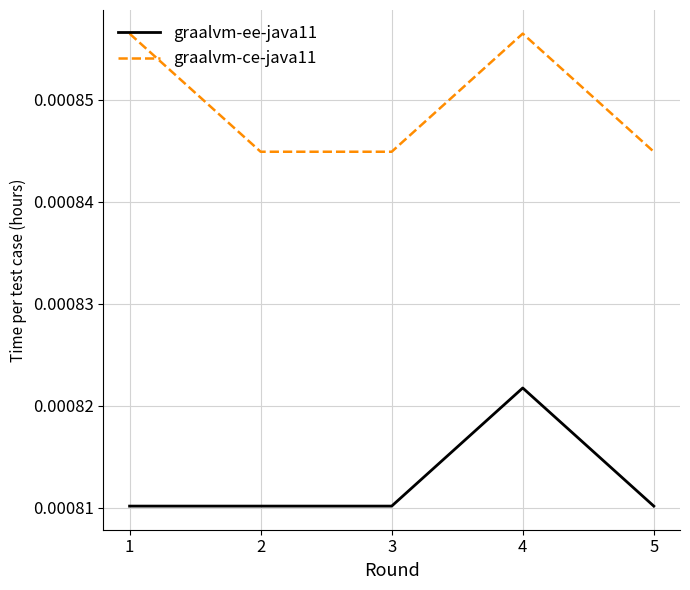

Rank the series by their average value, from highest to lowest.

graalvm-ce-java11, graalvm-ee-java11